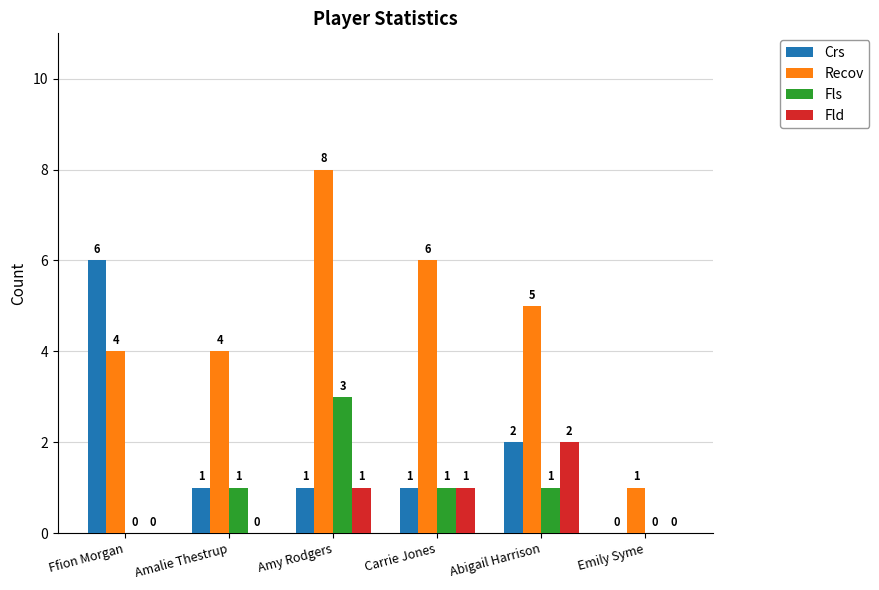

What are all the series names shown in the legend?

Crs, Recov, Fls, Fld